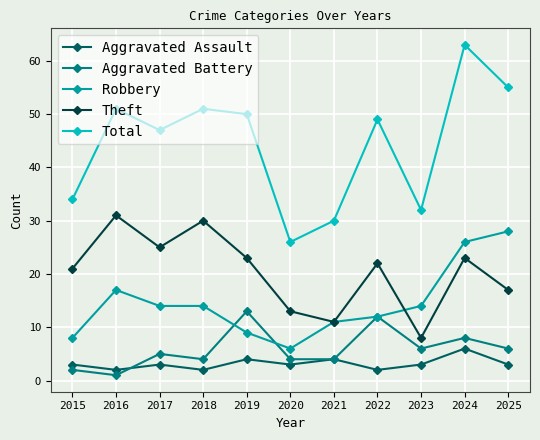

True or false: Aggravated Battery has more than 1 interior local peaks.

True